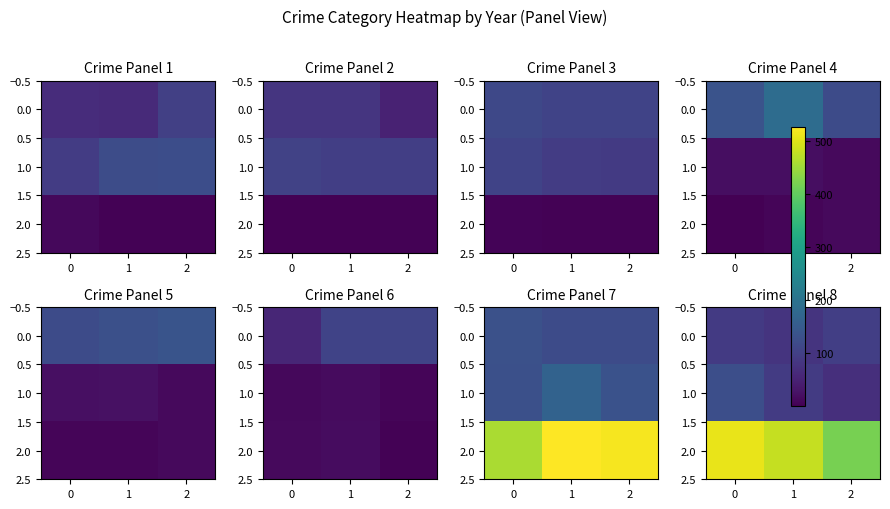

List the series in order of their peak value, highest first.

2.0, 1.0, 0.0